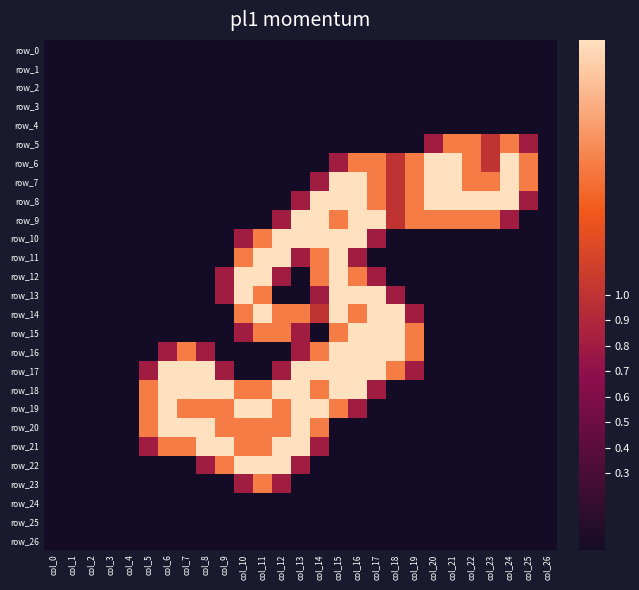

True or false: row_1 has a value of 0.0 at col_11.

True